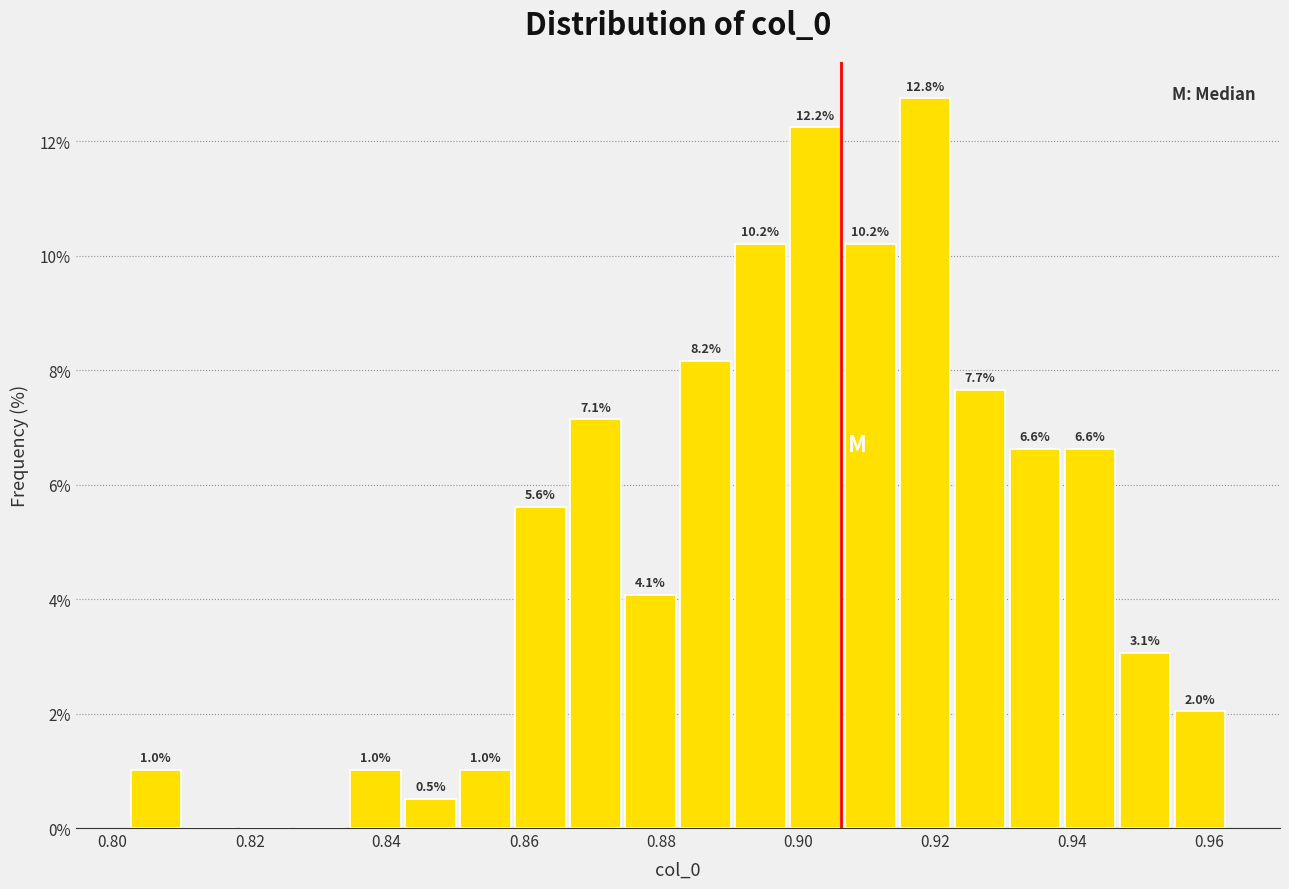

Over which range of the x-axis is the bar tallest?

0.914 to 0.922